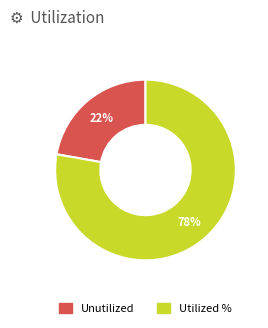

Which has a higher value, Utilized % or Unutilized?

Utilized %